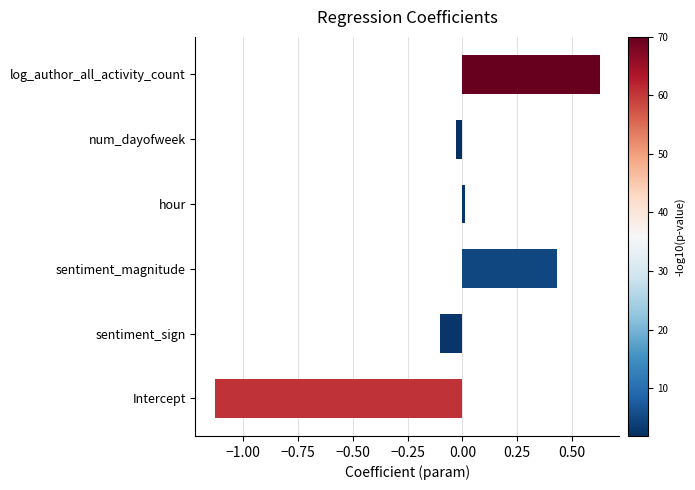

Which has a higher value, num_dayofweek or Intercept?

num_dayofweek